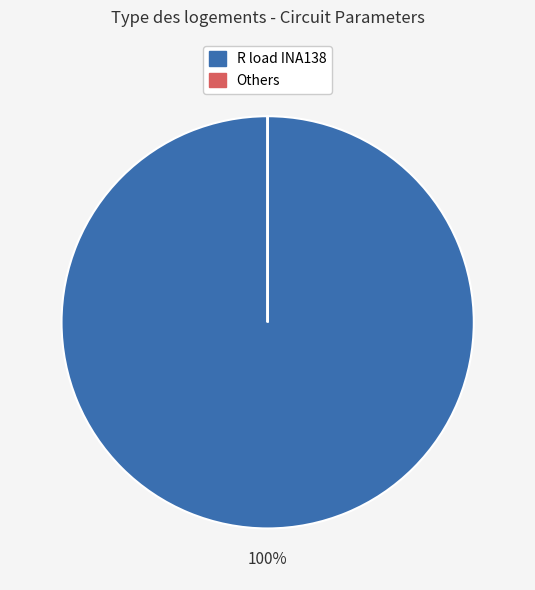

To the nearest percent, what is the average slice percentage?

50%